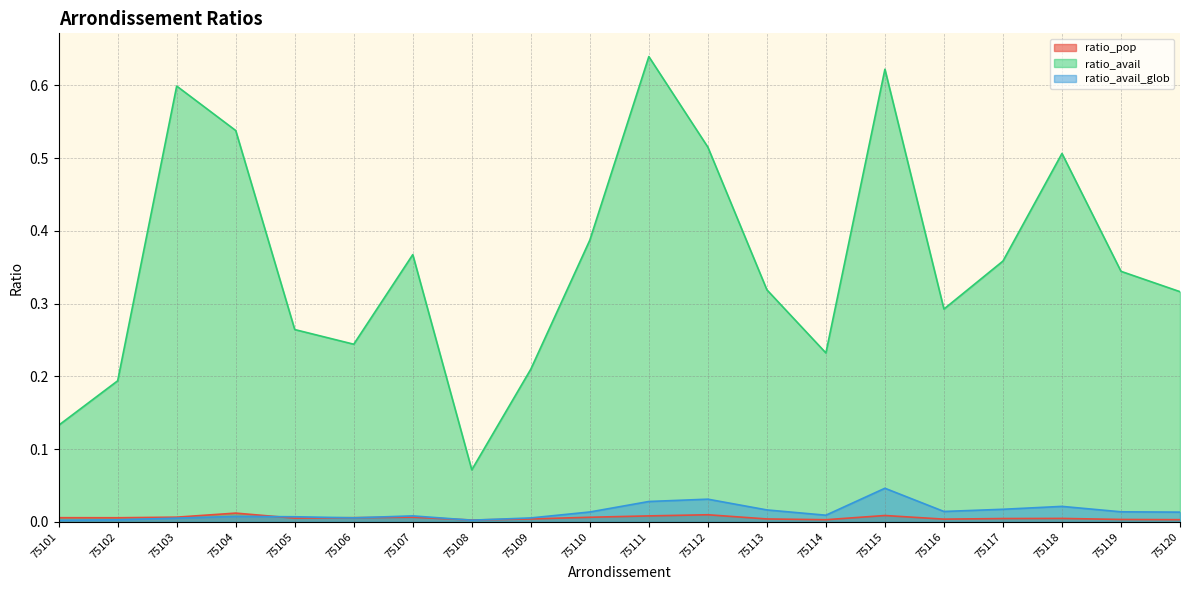

At which label is ratio_pop closest to 0?

75108